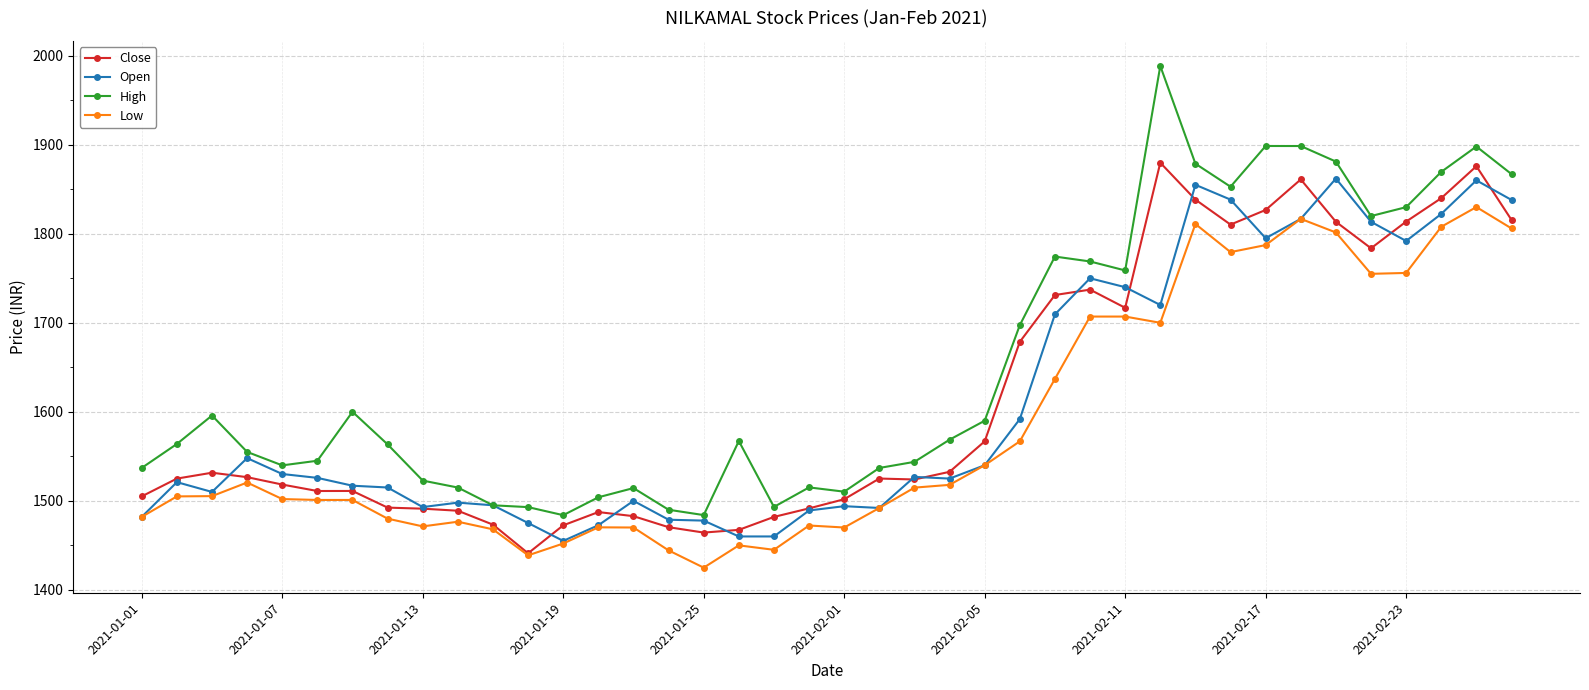

What is the maximum value shown in the chart?

1988.5